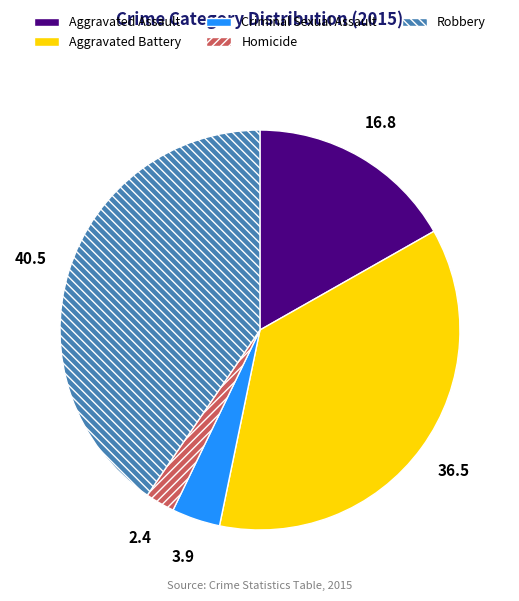

Does Aggravated Assault represent more than half of the total?

No